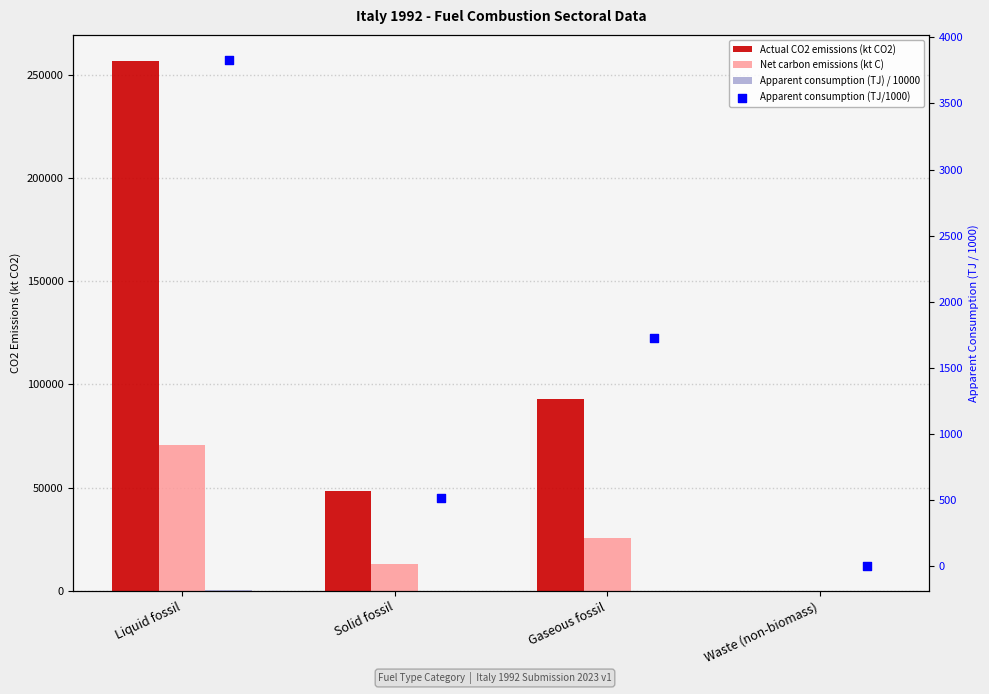

Which series has the largest Y range (max minus min)?

Actual CO2 emissions (kt CO2)